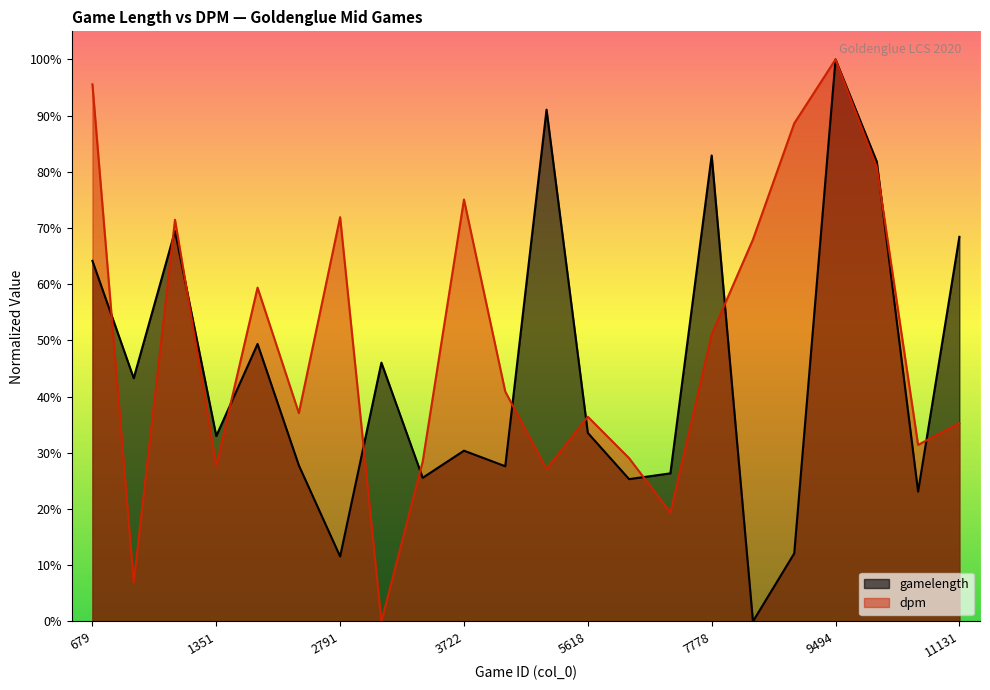

Reading left to right, transcribe all the data shown in this chart.

gamelength: 0.6	0.4	0.7	0.3	0.5	0.3	0.1	0.5	0.3	0.3	0.3	0.9	0.3	0.3	0.3	0.8	0.0	0.1	1.0	0.8	0.2	0.7
dpm: 1.0	0.1	0.7	0.3	0.6	0.4	0.7	0.0	0.3	0.8	0.4	0.3	0.4	0.3	0.2	0.5	0.7	0.9	1.0	0.8	0.3	0.4